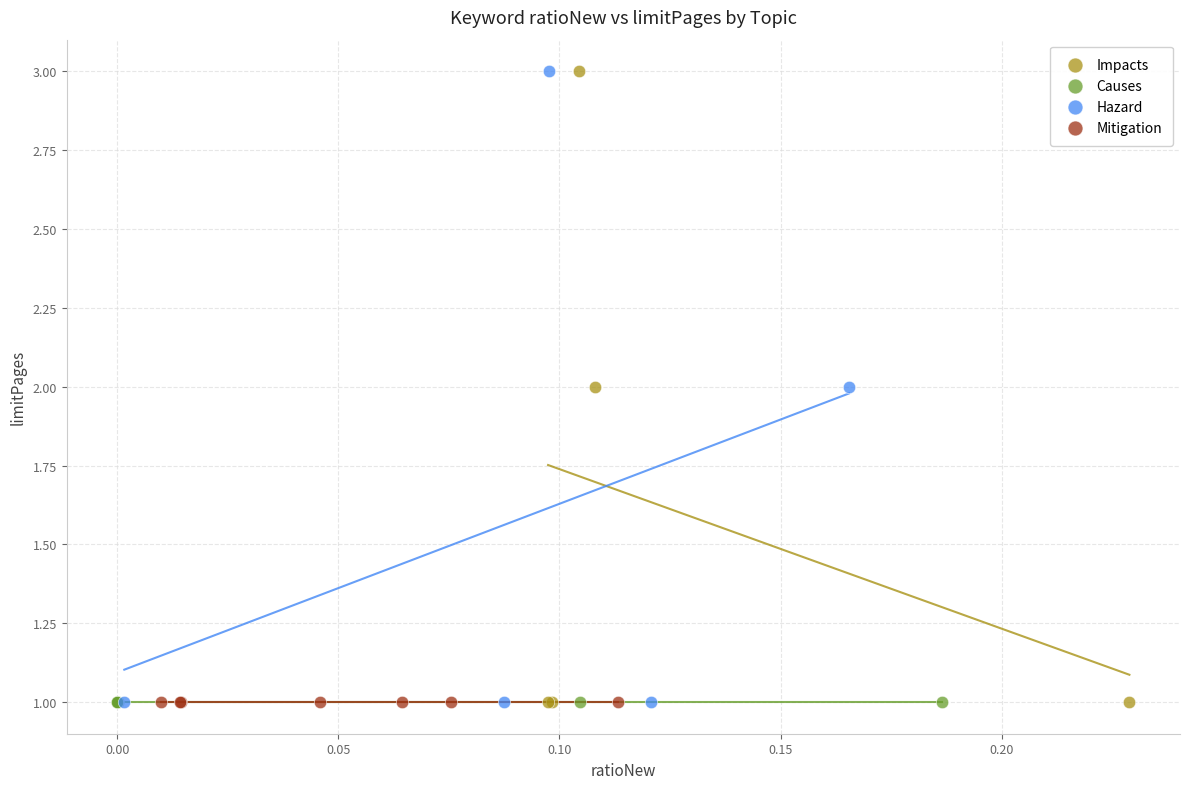

What are all the series names shown in the legend?

Impacts, Causes, Hazard, Mitigation